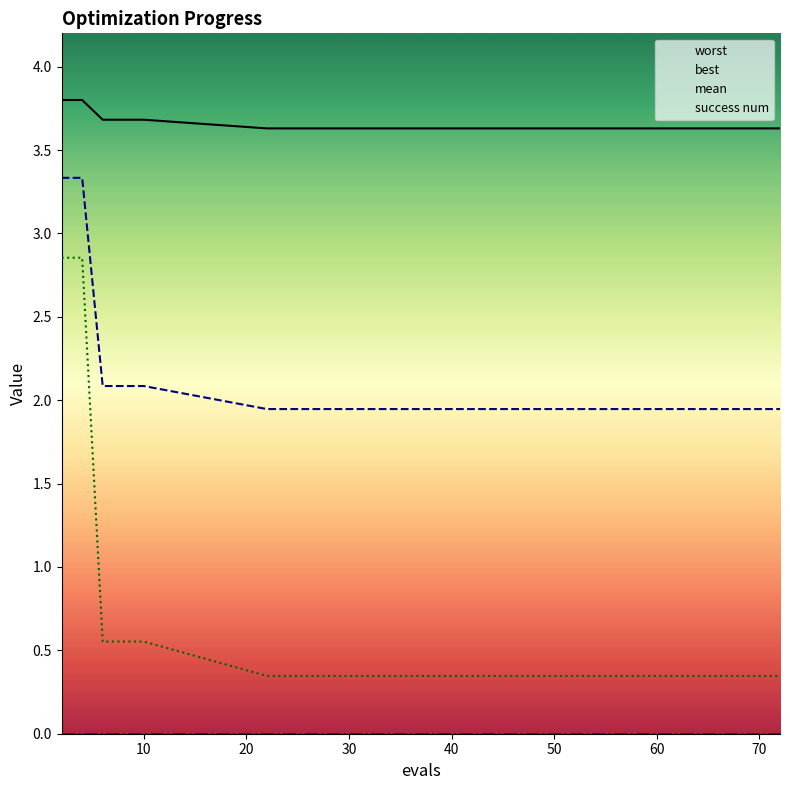

What is the greatest value displayed?

3.8